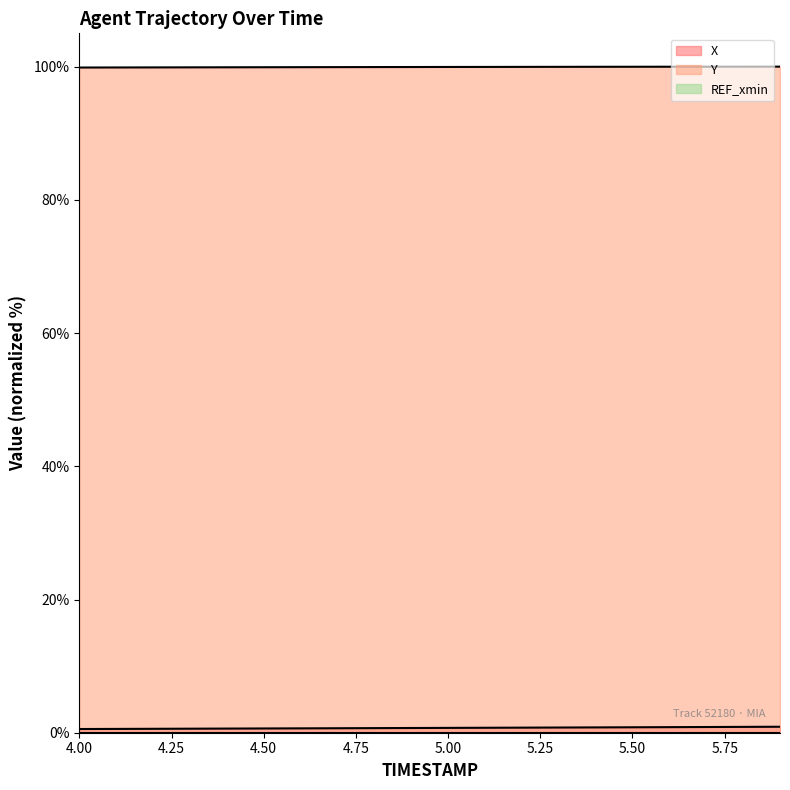

Which series has the largest total across all categories?

Y